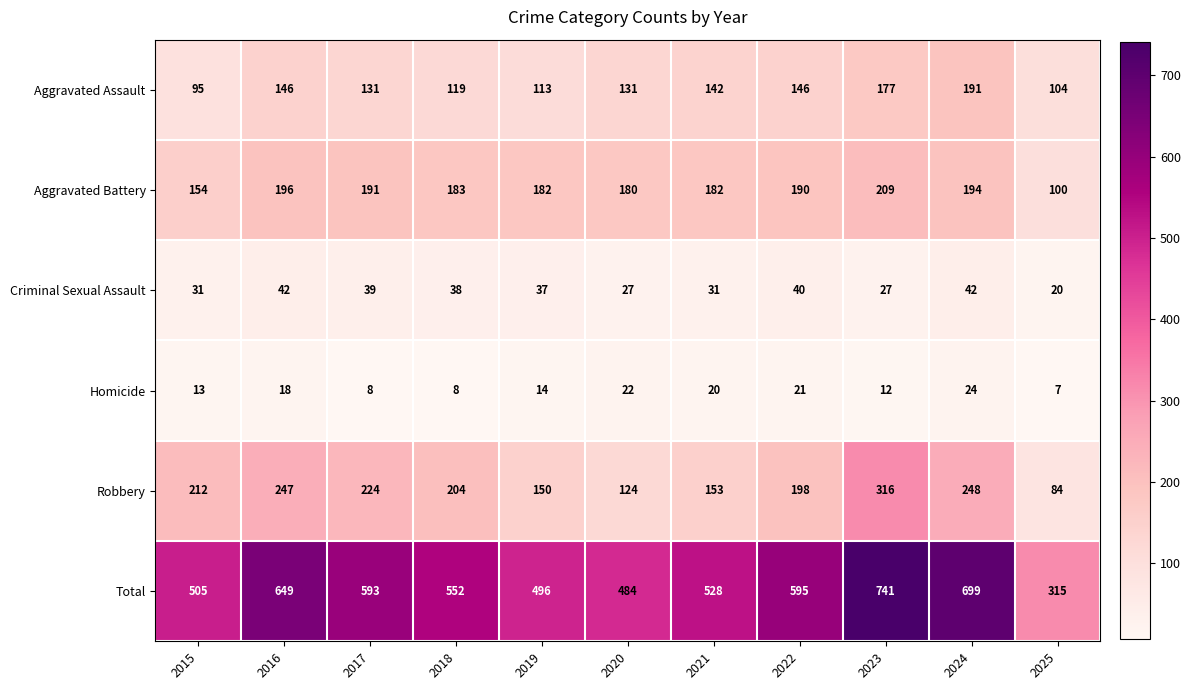

Which label corresponds to the smallest value in the chart?

2025